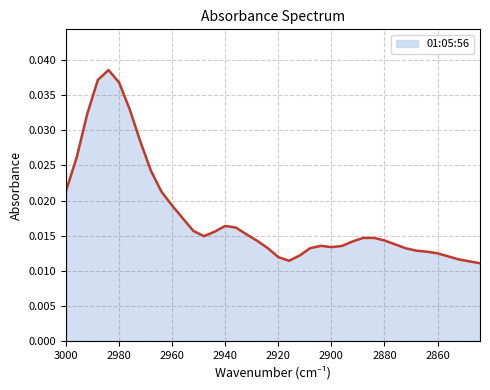

Where is the data nearest to the value 0?

2844